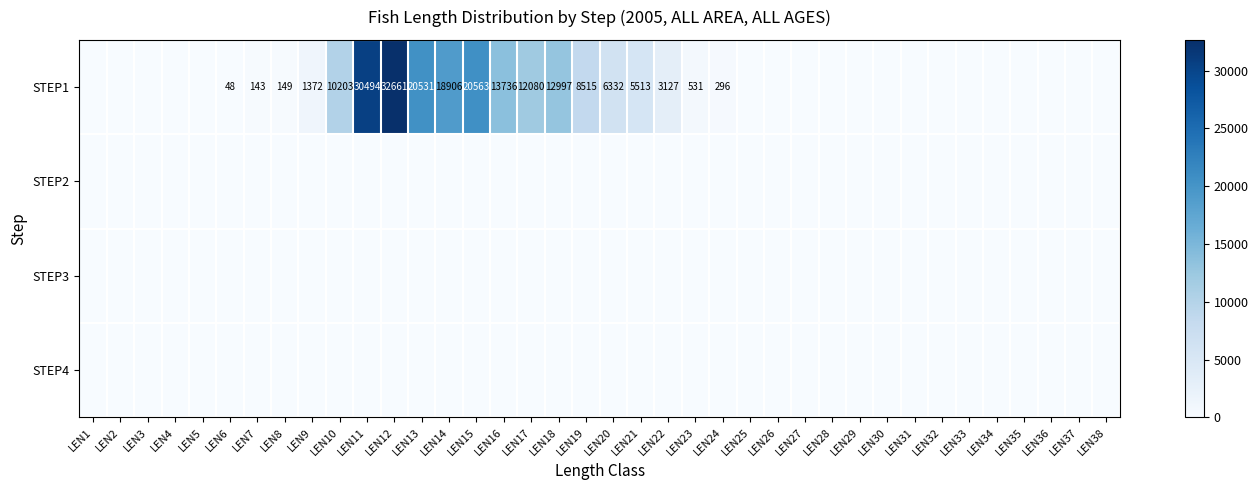

What is the approximate value of STEP1 at LEN11?

30494